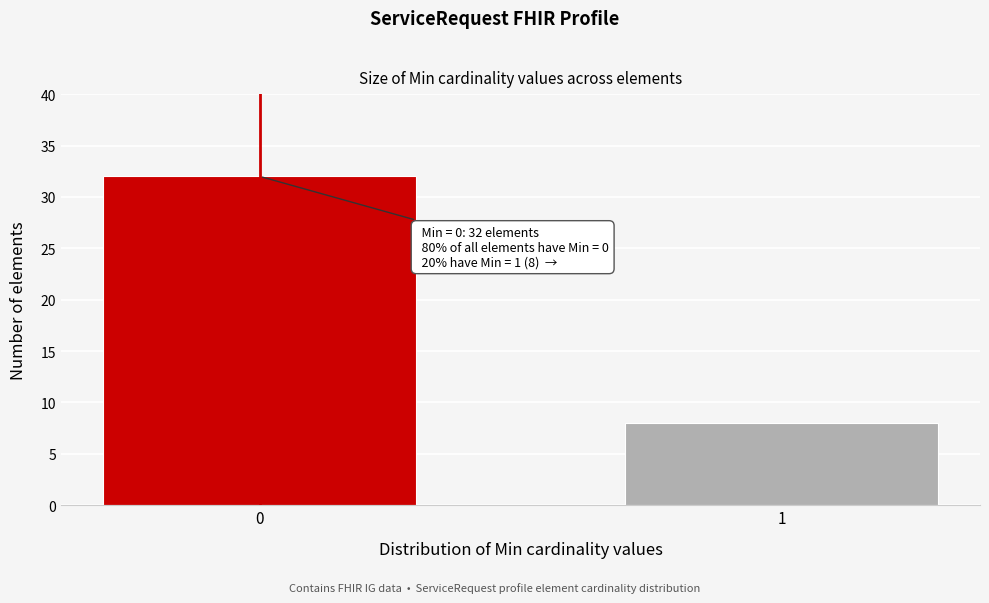

Reading left to right, extract all data points from this chart.

32	8